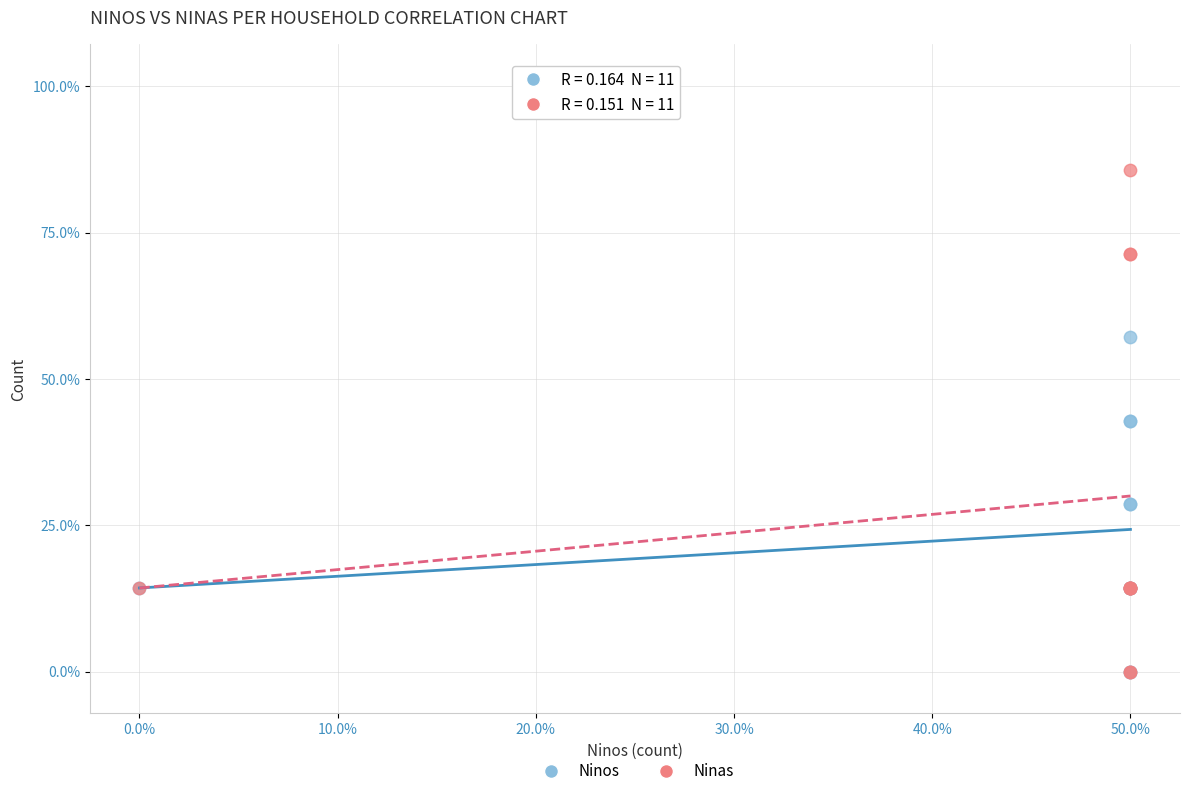

Which series contains the highest Y value?

Ninas